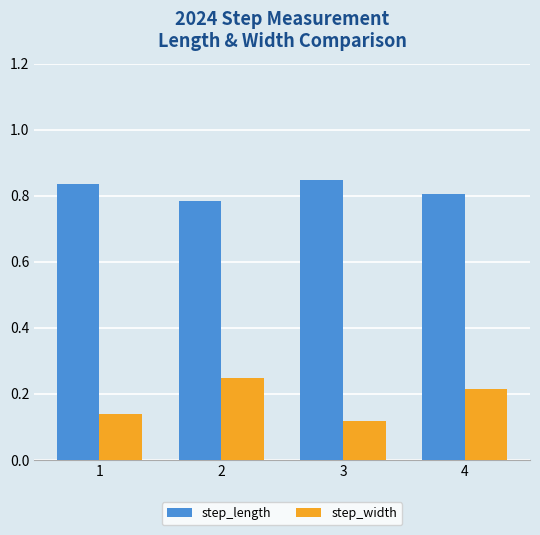

What is the total value across all series at 4?

1.0